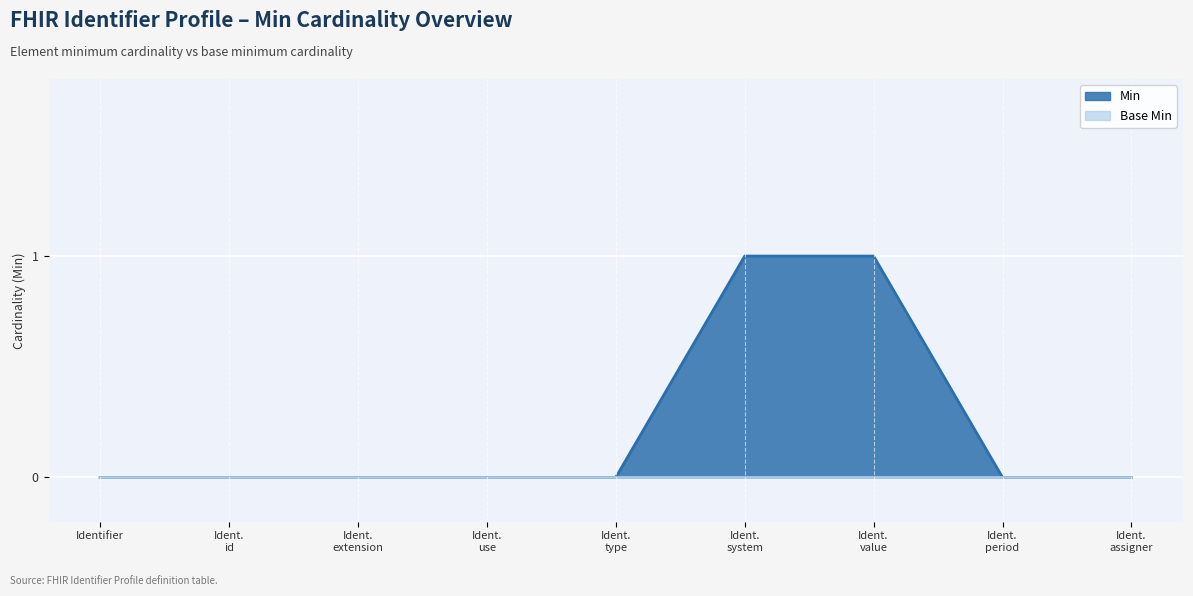

Rank the categories by value from highest to lowest.

Ident. system, Ident. value, Identifier, Ident. id, Ident. extension, Ident. use, Ident. type, Ident. period, Ident. assigner